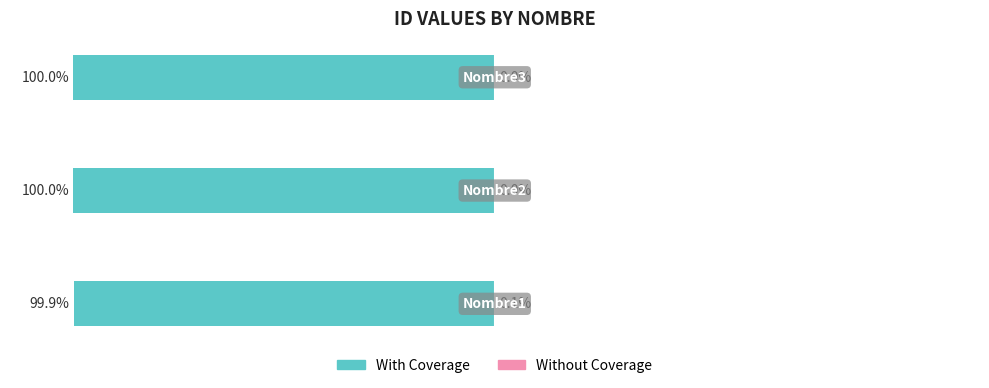

Count the number of categories in the chart.

3